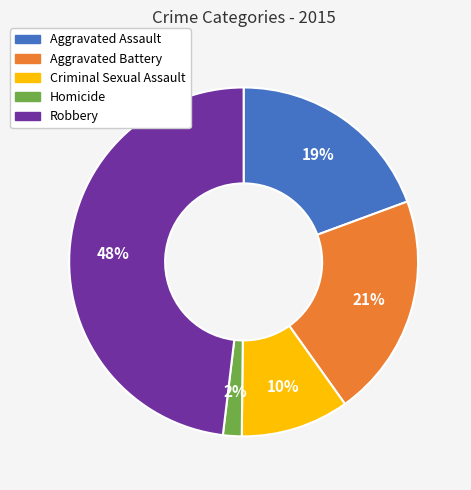

Is there any slice that represents more than half of the pie?

No